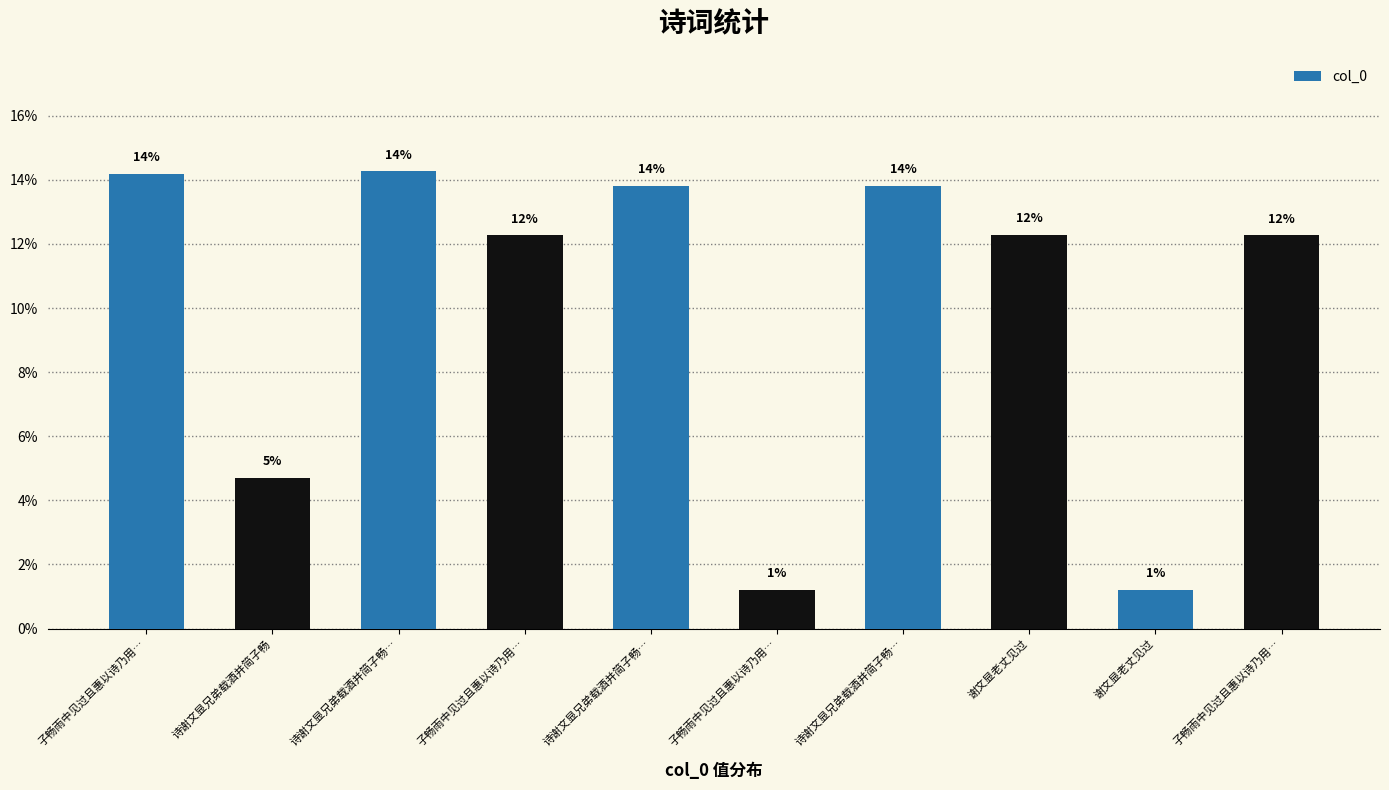

What is the difference between the values at 诗谢文显兄弟载酒并简子畅 and 谢文显老丈见过?

3.5